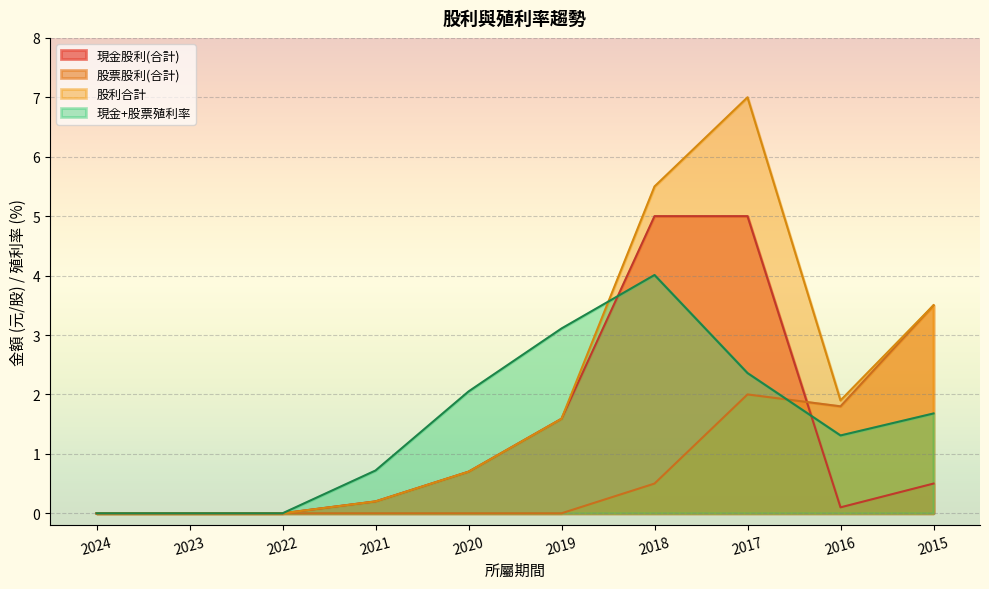

Rank the series by their maximum value, from highest to lowest.

股利合計, 現金股利(合計), 現金+股票殖利率, 股票股利(合計)